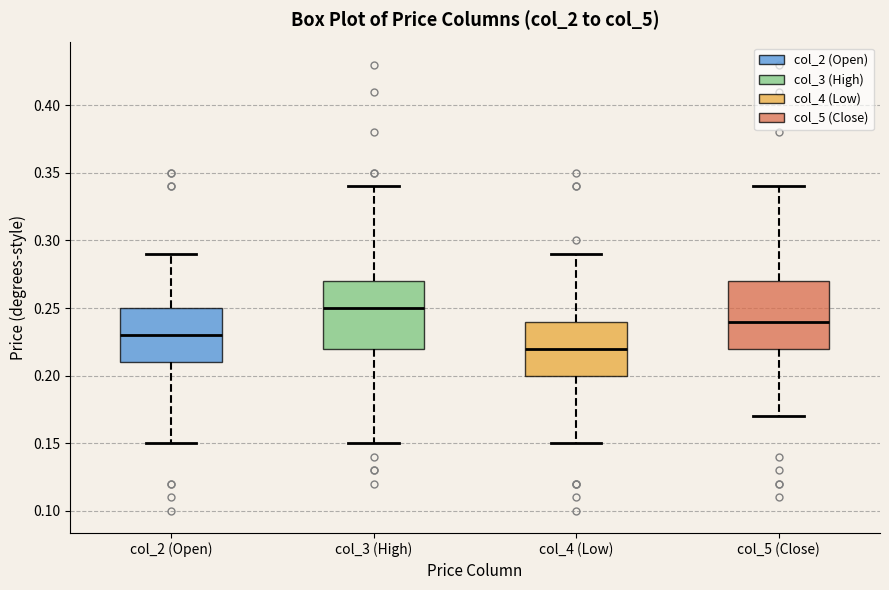

Where is the upper edge of the box for col_3 (High) on the y-axis? The values are not printed on the chart, so give them approximately, as read against the axis.

0.27